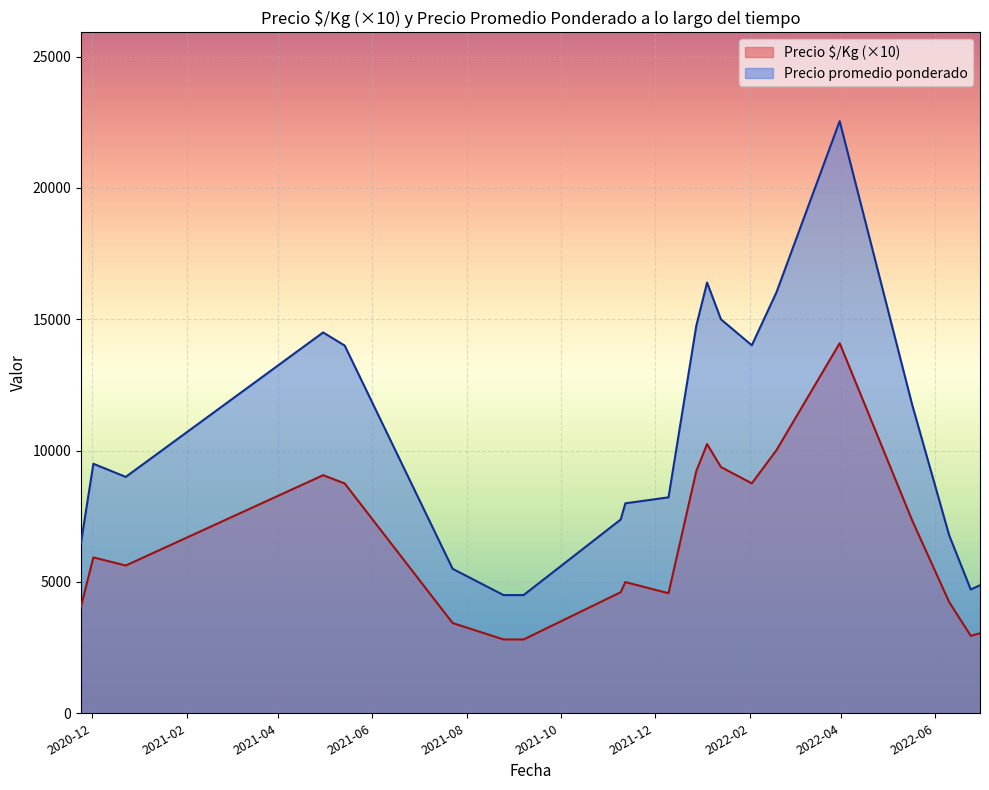

True or false: Precio promedio ponderado and Precio $/Kg (×10) intersect in this chart.

False